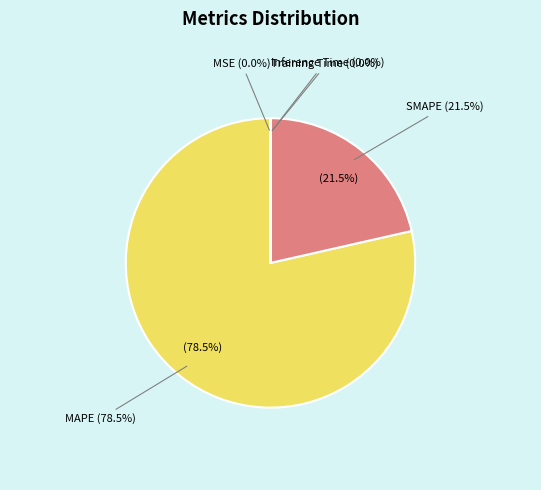

True or false: Inference Time accounts for 0% of the total.

True